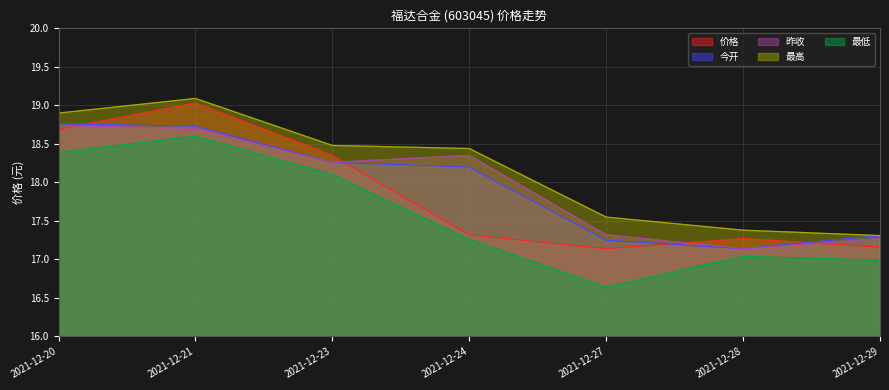

In 最低, how many points are higher than both neighbors (excluding endpoints)?

2